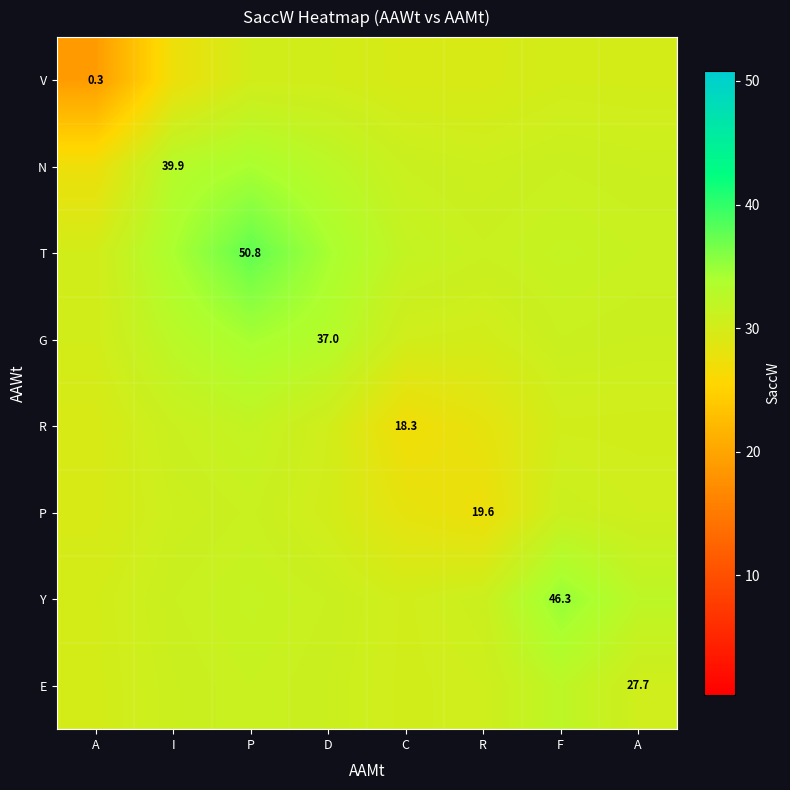

Rank the categories by V value from lowest to highest.

A, I, C, R, A, F, D, P